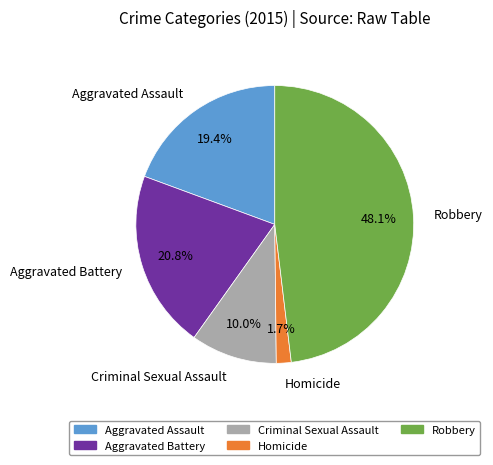

What is the total percentage of Robbery and Aggravated Assault?

67.5%